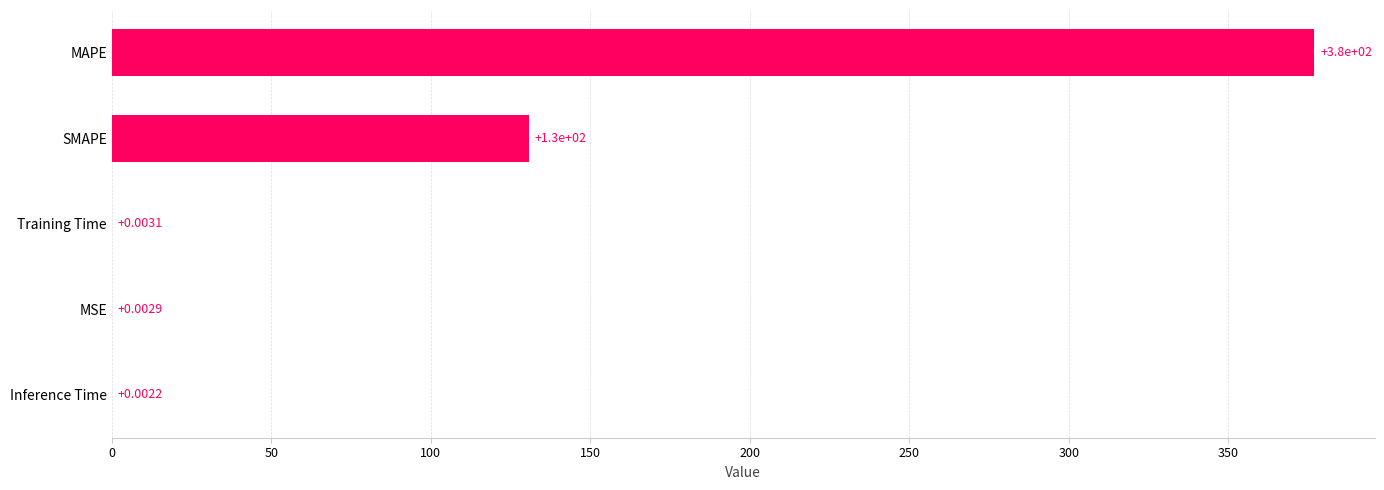

What is the sum of the values at SMAPE and MAPE?

507.7